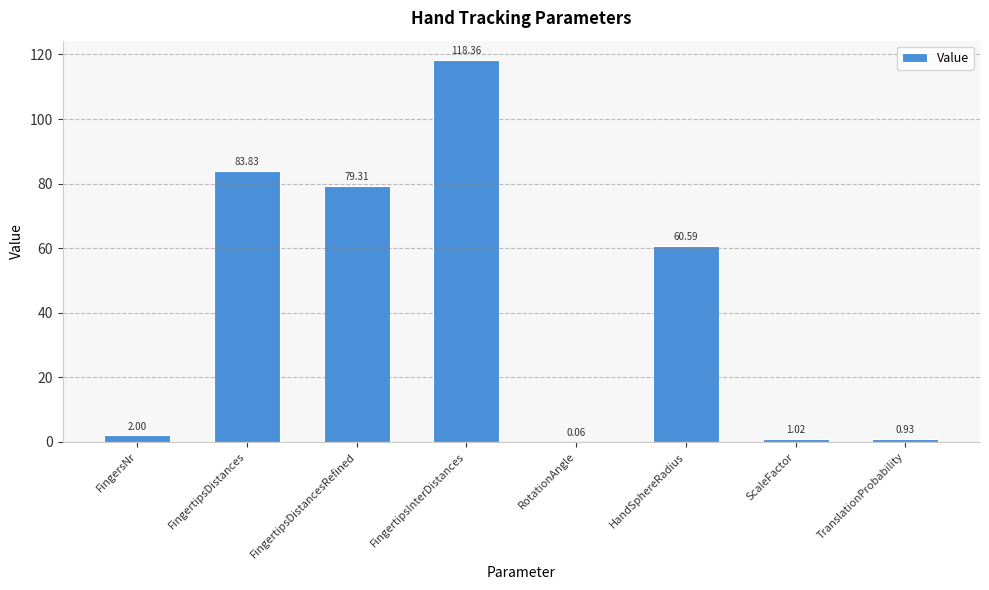

The value at FingertipsDistancesRefined is 138.8. True or false?

False